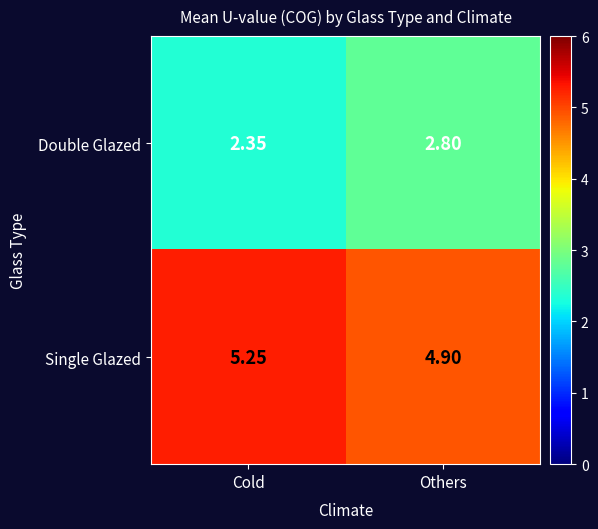

Is the value of Double Glazed at Cold greater than the value of Single Glazed at Cold?

No